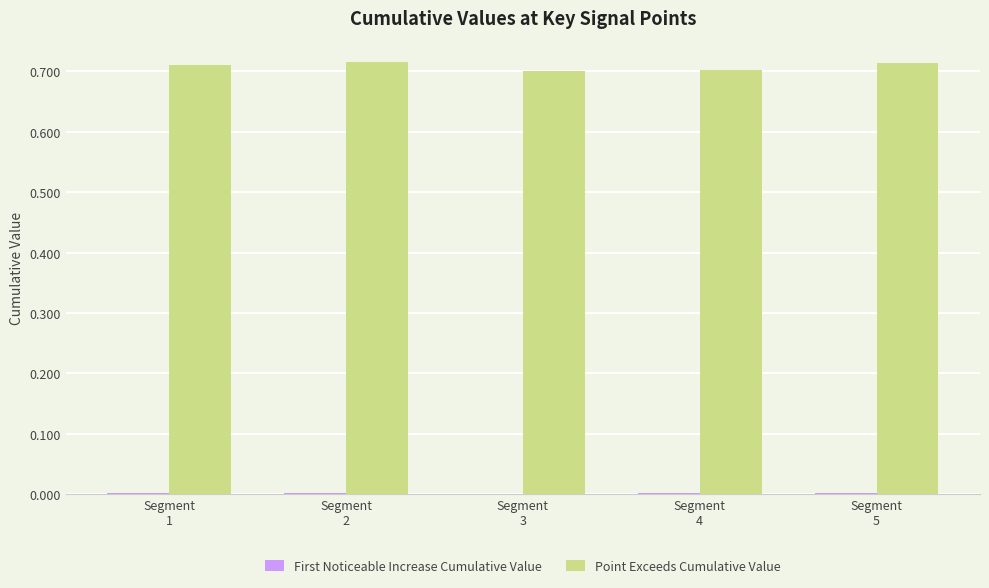

Which series has the largest total across all categories?

Point Exceeds Cumulative Value